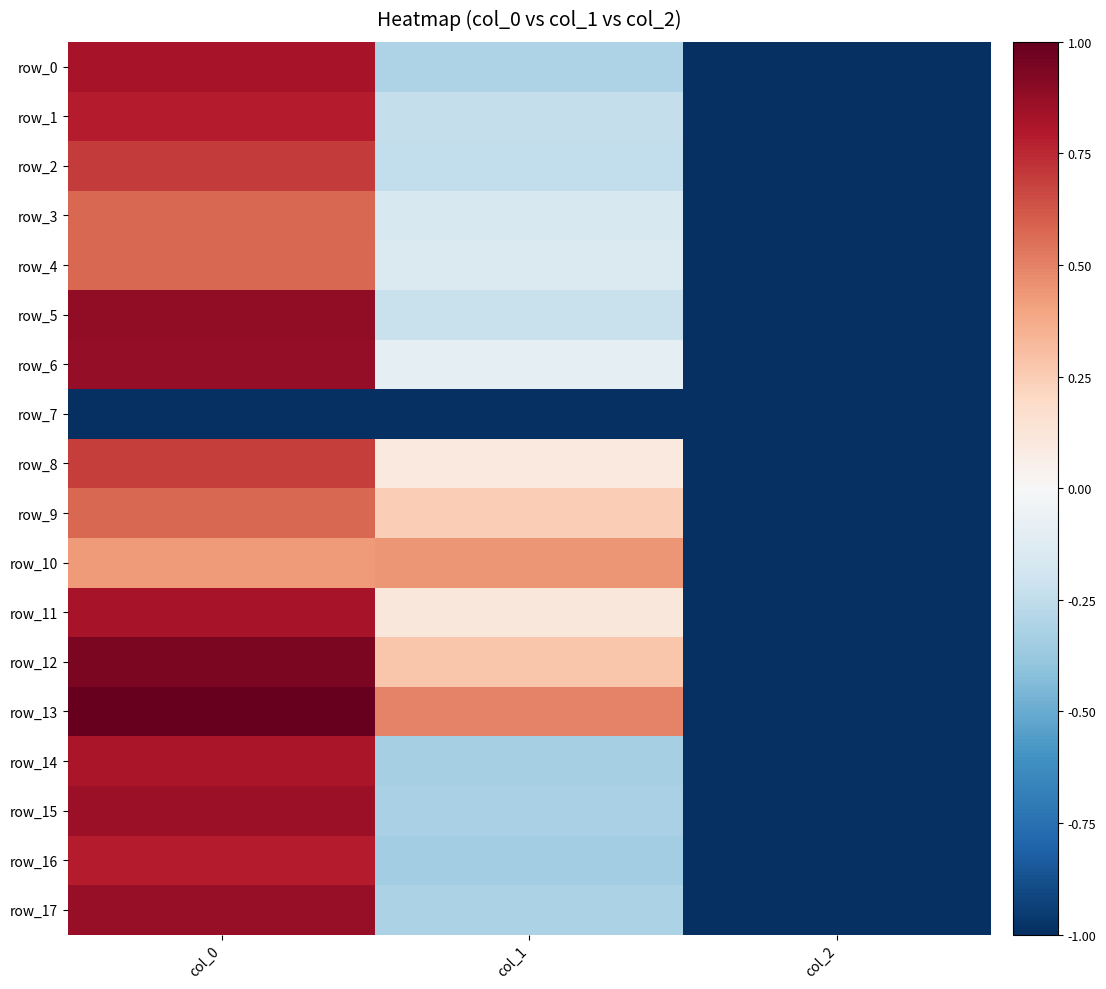

What is the difference between the highest and lowest values at col_1?

1.5